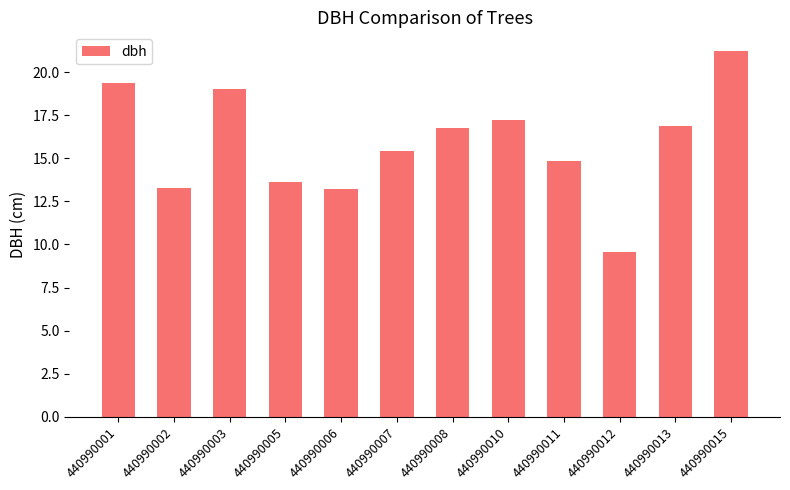

Is it true that the value at 440990015 is 21.2?

True